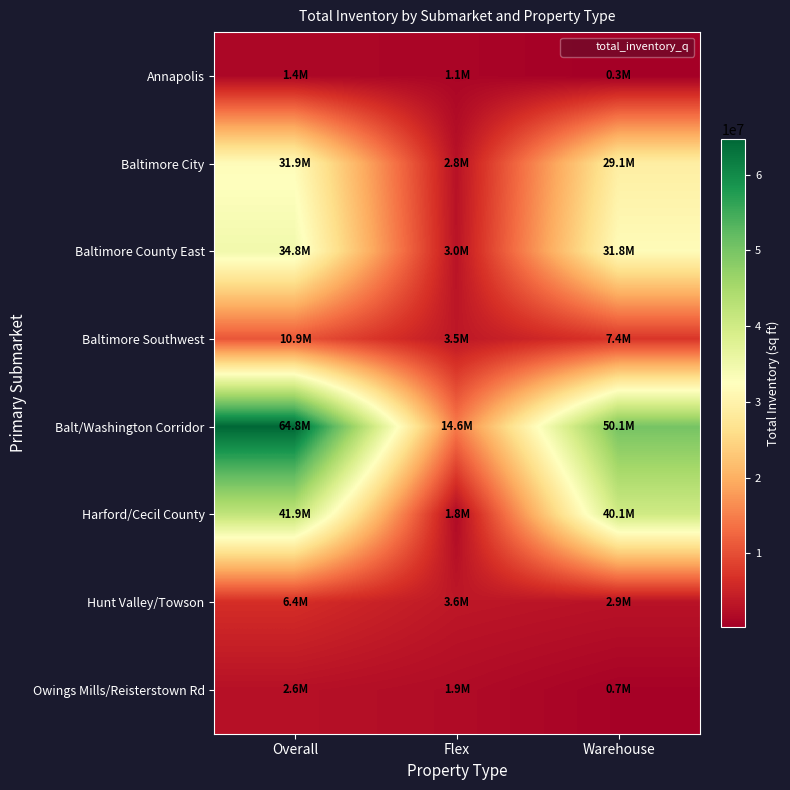

At which category does the chart reach its peak across all series?

Overall